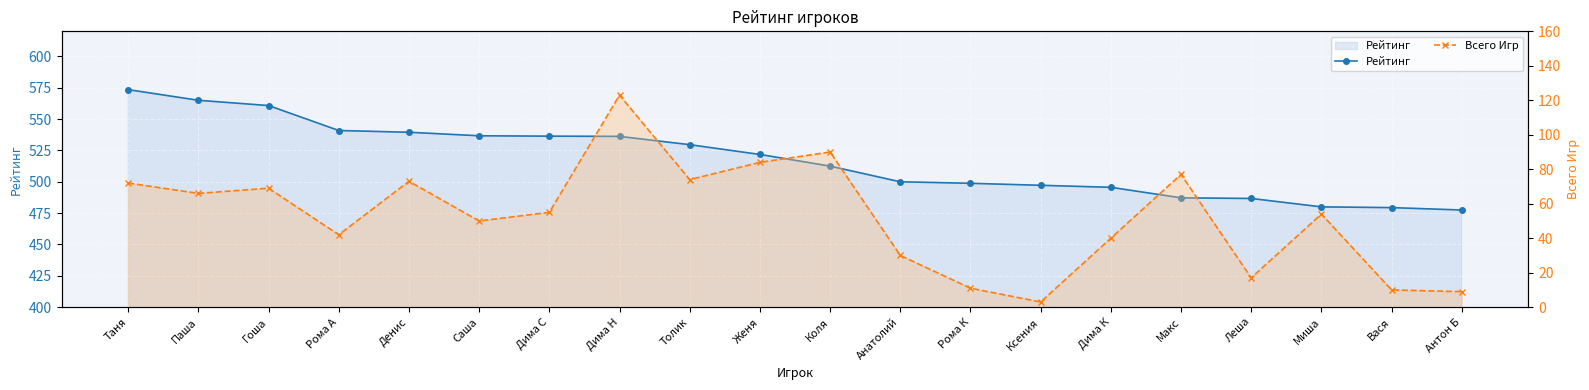

What is the label of the 1st point from the left?

Таня